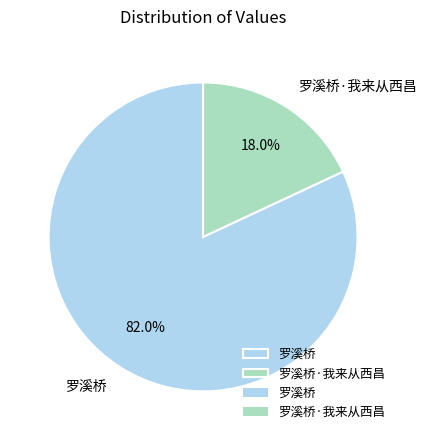

To the nearest percent, what is the average slice percentage?

50%